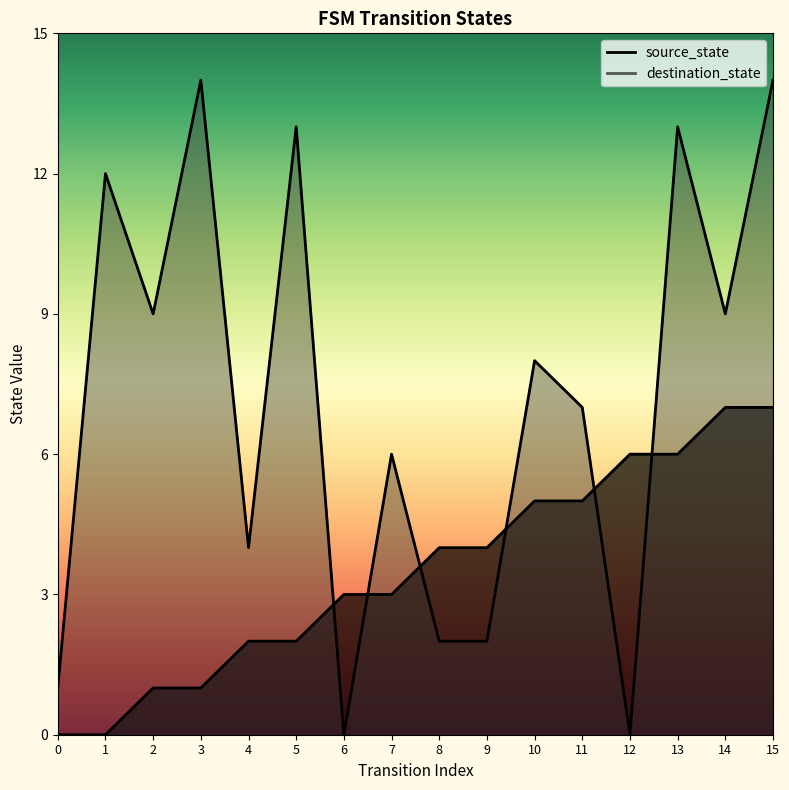

The source_state series shows 10 at 15. True or false?

False